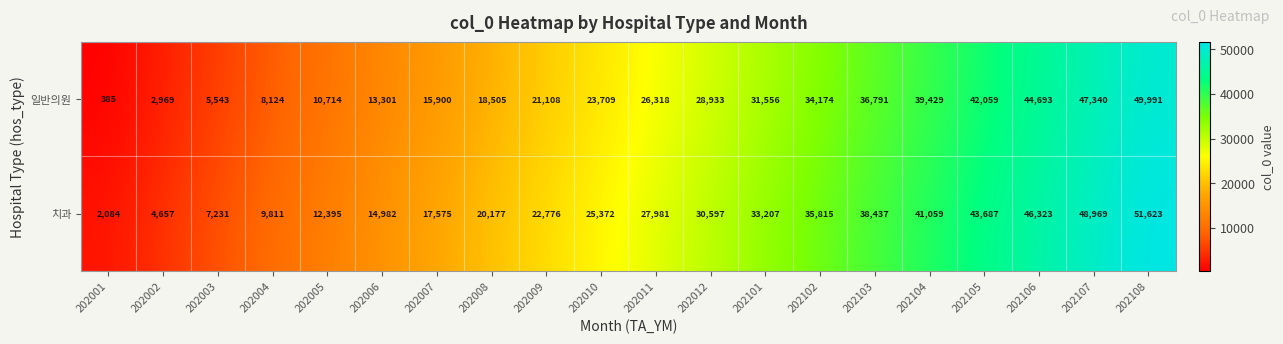

What is the total value across all series at 202007?

33475